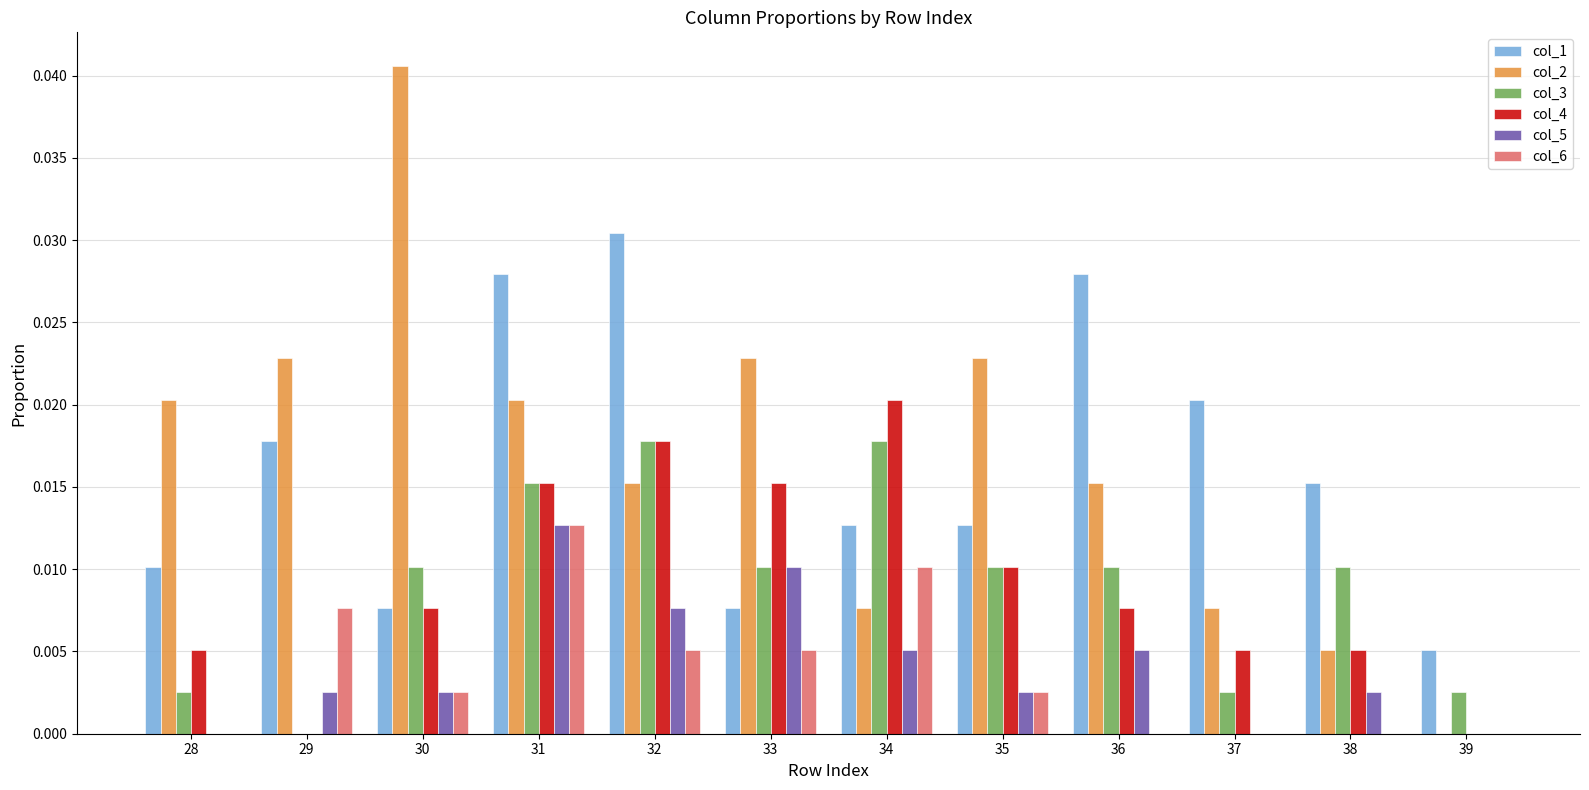

Which series changed the most between 28 and 35?

col_3